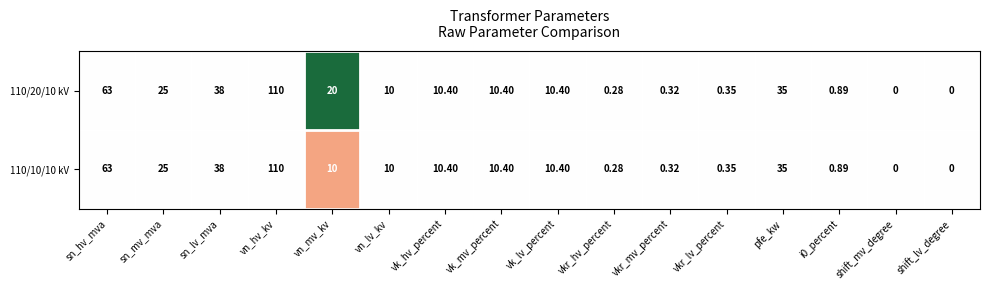

At which category is the sum across all series the highest?

vn_hv_kv